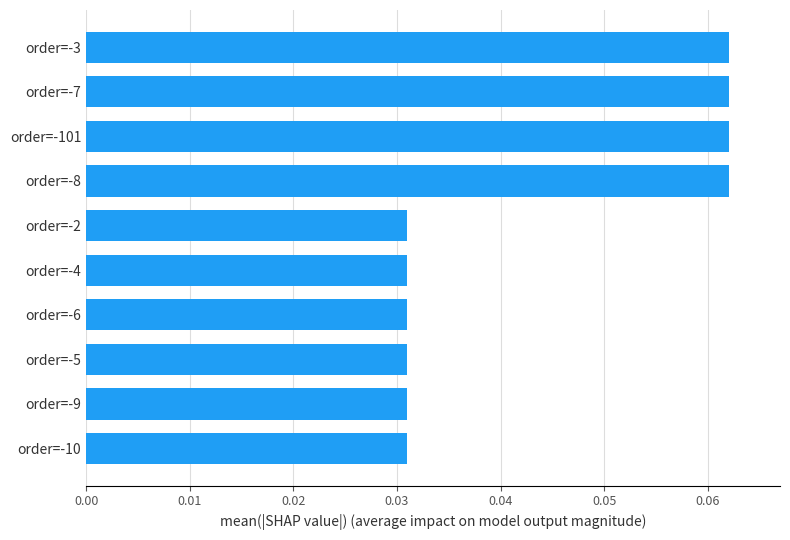

What is the label of the 10th bar from the top?

order=-10